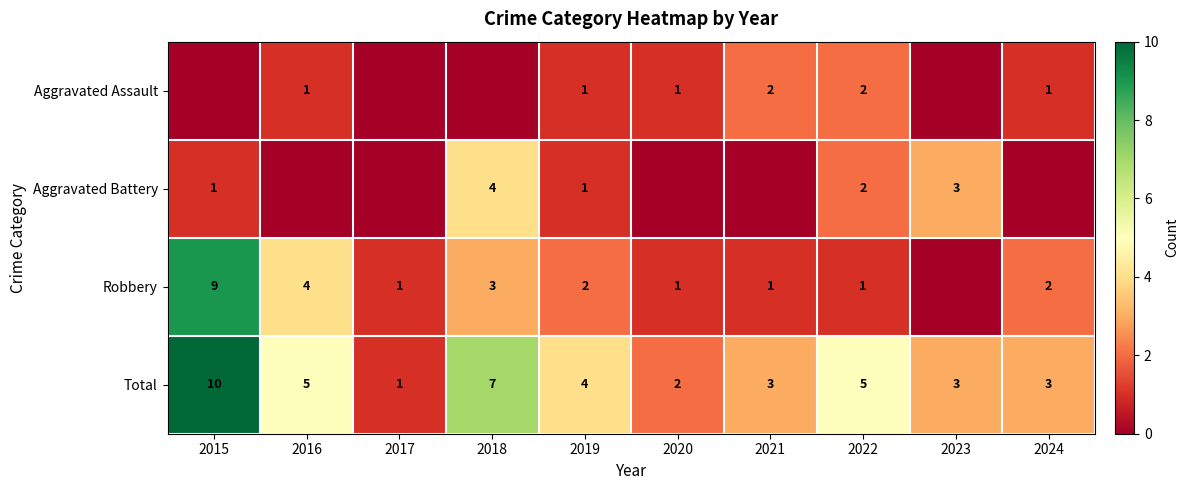

True or false: Robbery has a value of 0 at 2024.

False